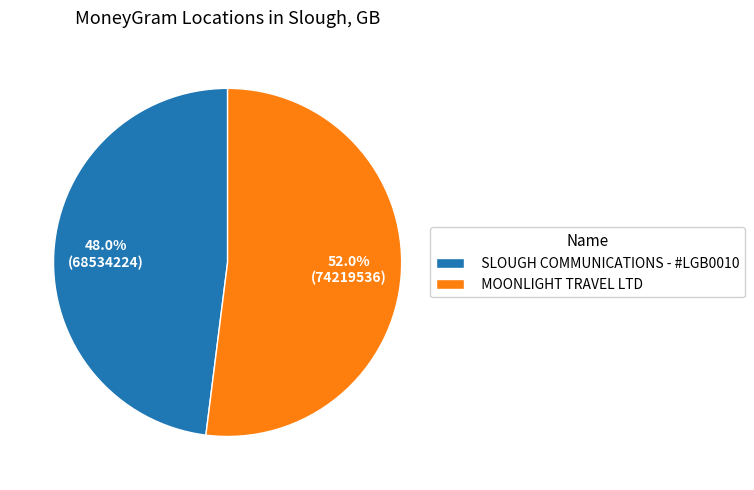

To the nearest percent, what portion does SLOUGH COMMUNICATIONS - #LGB0010 represent?

48%